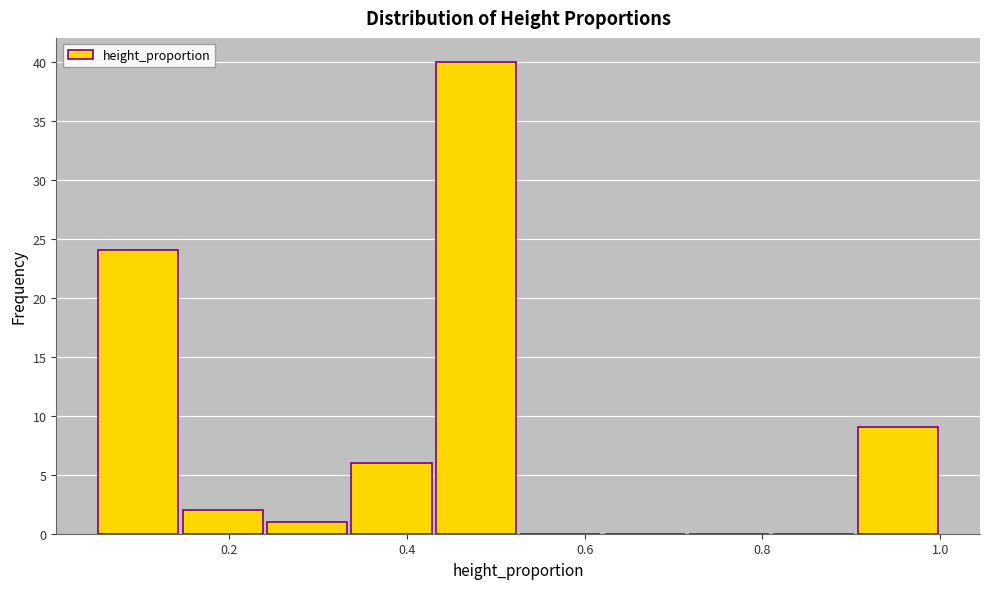

What is the height of the bar covering 0.050 to 0.145 on the x-axis? Neither the bar edges nor the heights are printed on the chart, so give them approximately, as read against the axes.

24